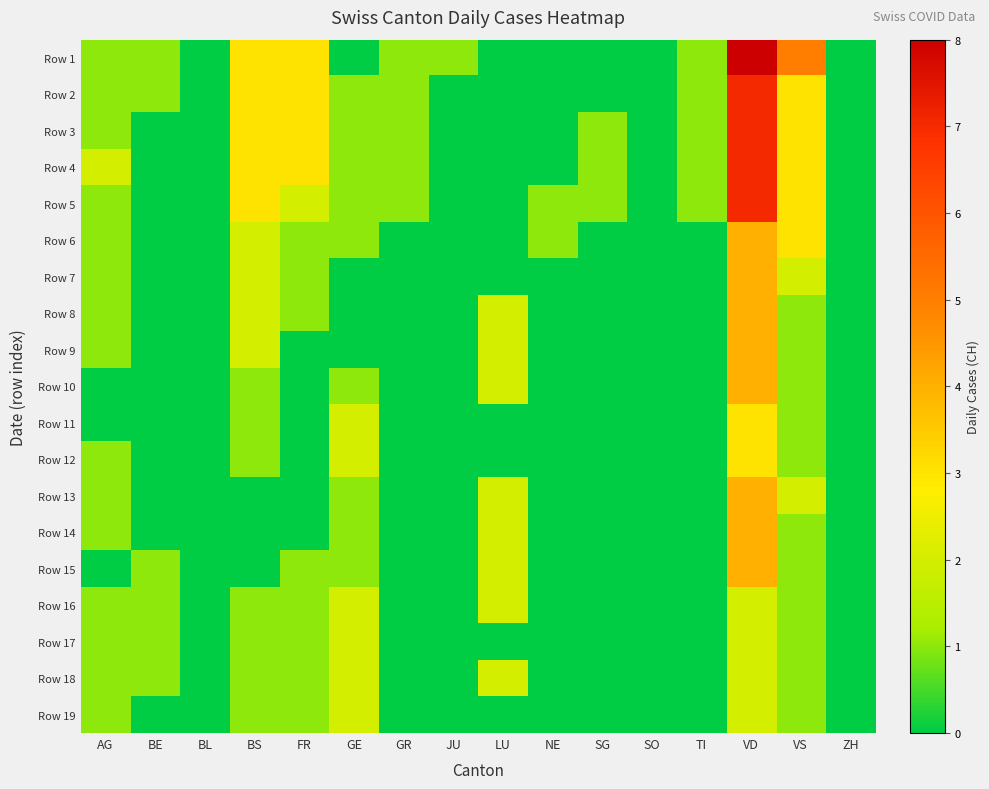

At how many categories does at least one series exceed 0?

13